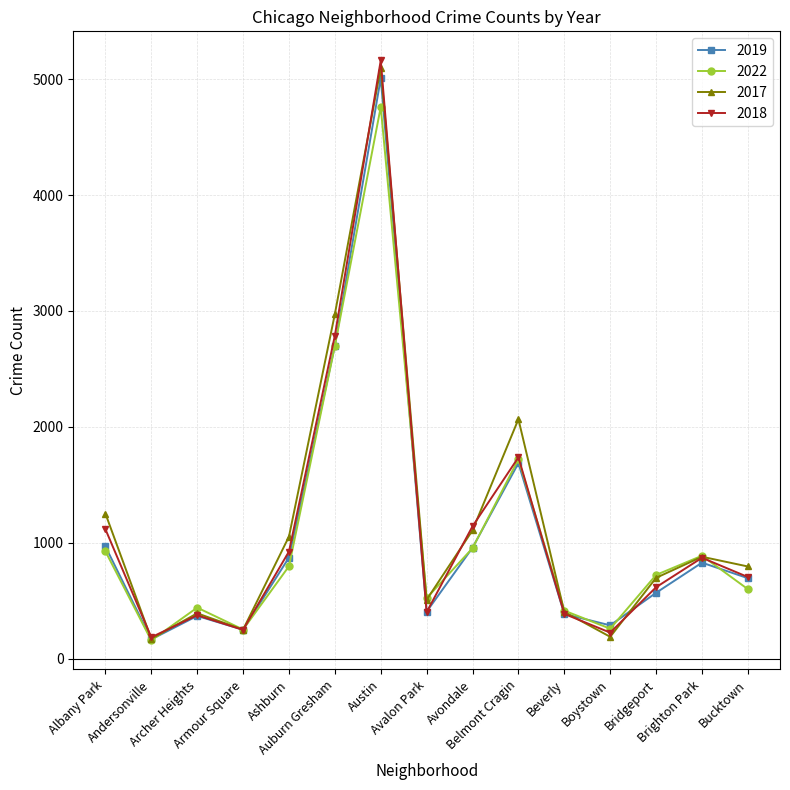

True or false: 2018 has more than 1 interior local peaks.

True